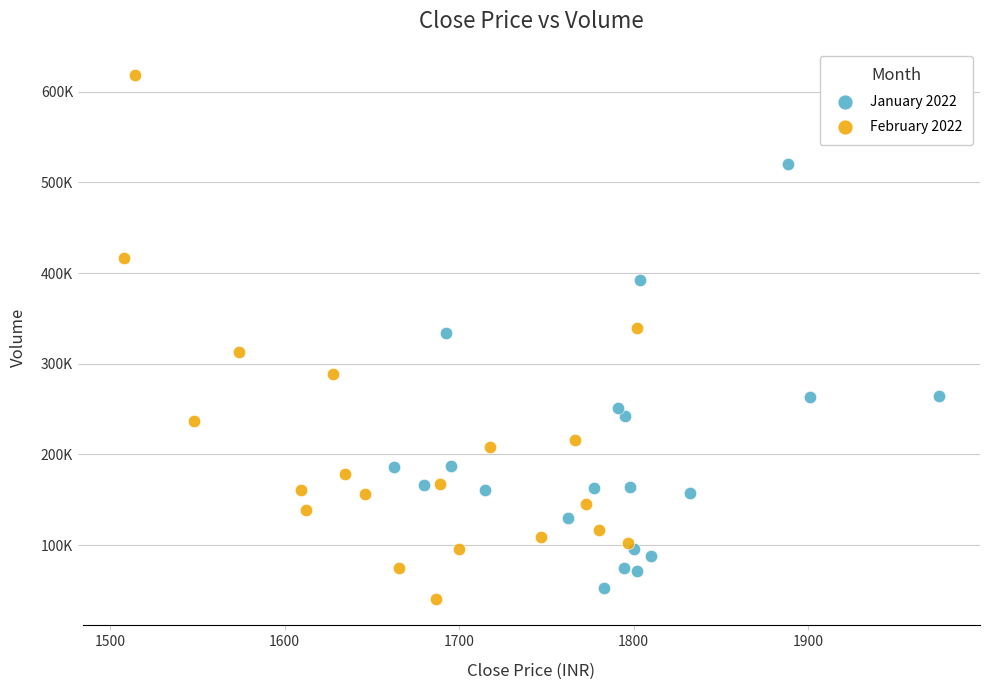

Which series reaches the maximum Y coordinate?

February 2022